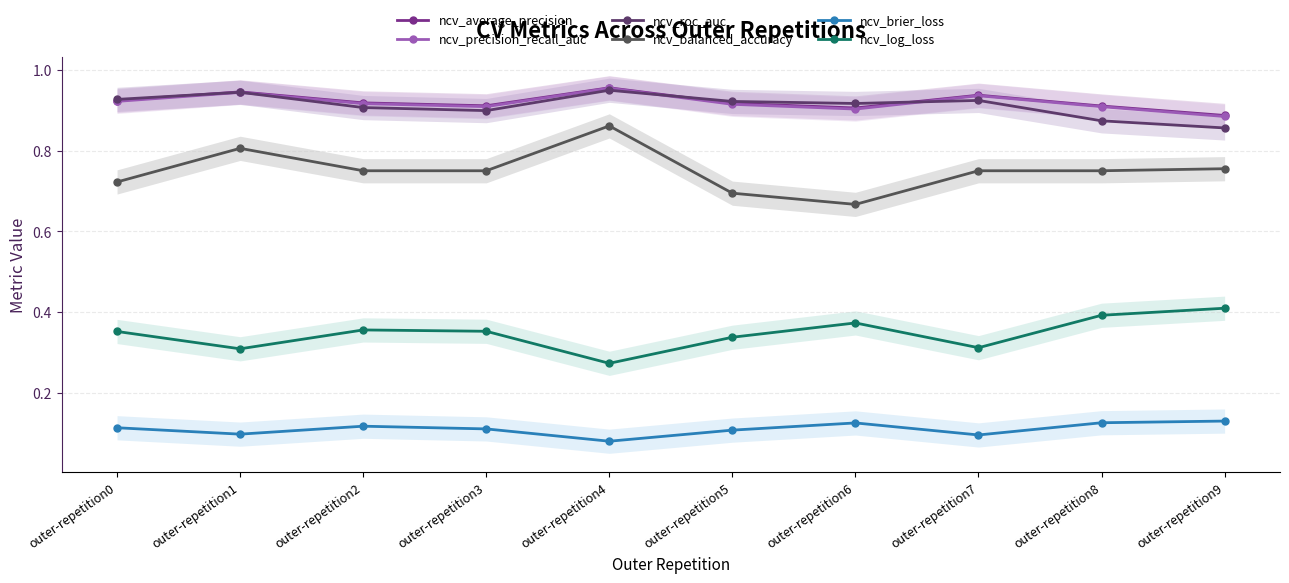

At which category is the sum across all series the highest?

outer-repetition4